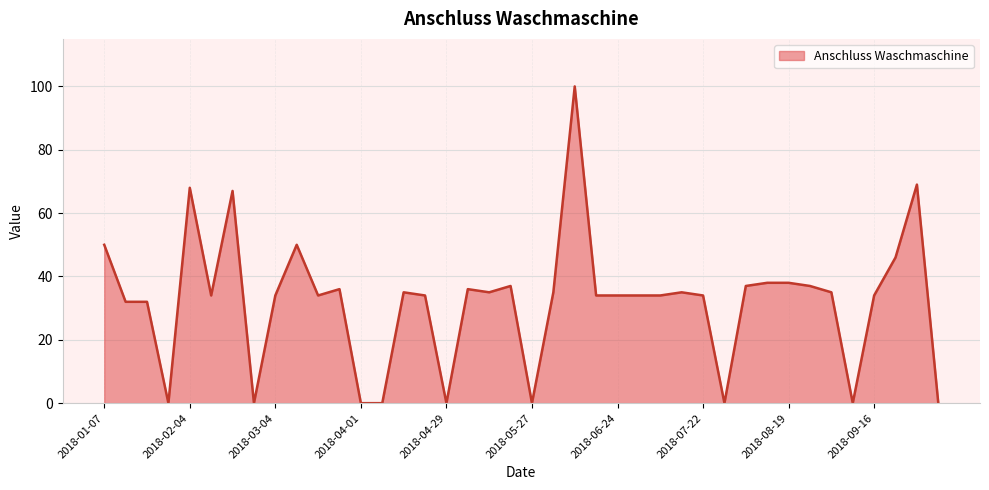

How many lines are shown in the chart?

1